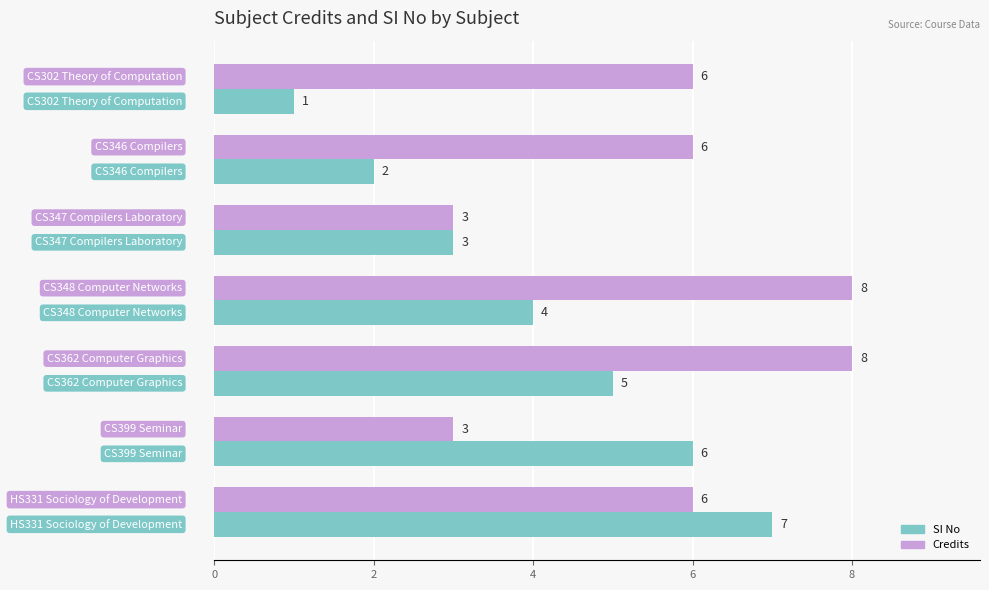

How many Credits values are between 3 and 8?

7